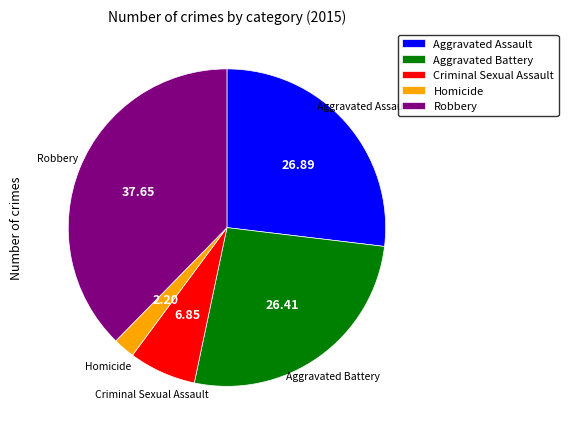

Which category has the biggest portion of the pie?

Robbery